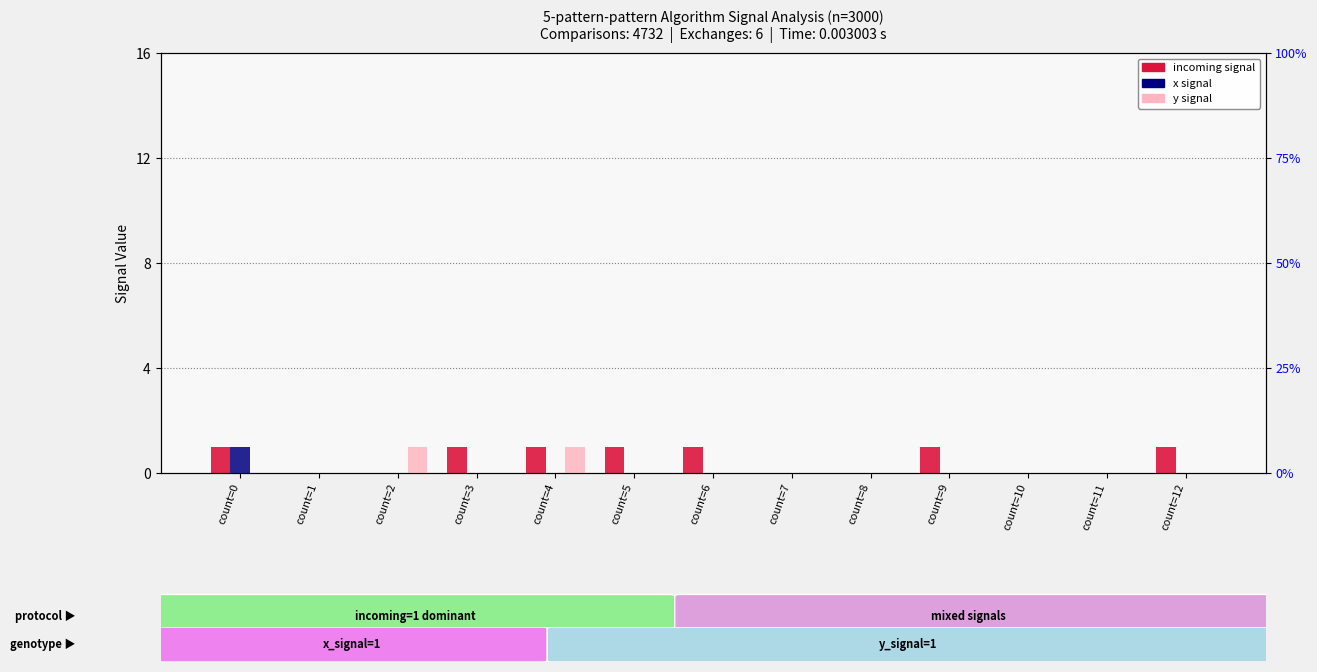

How many bars are there in each group?

3